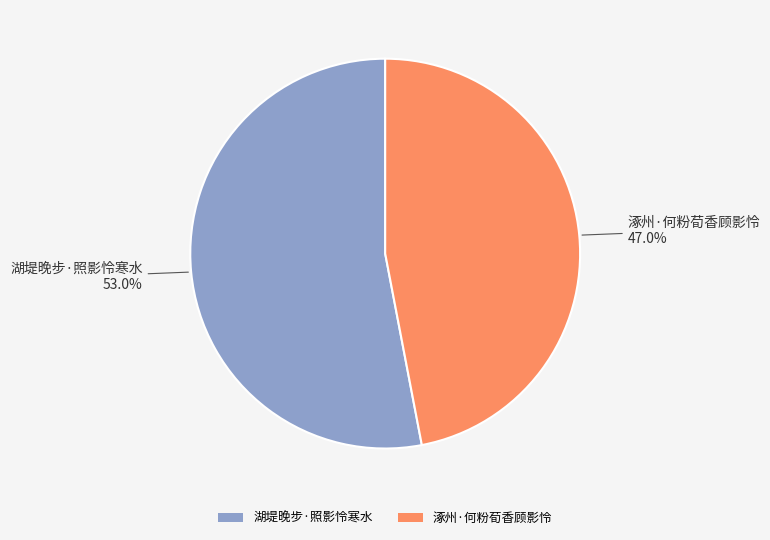

Count the number of slices in the pie.

2